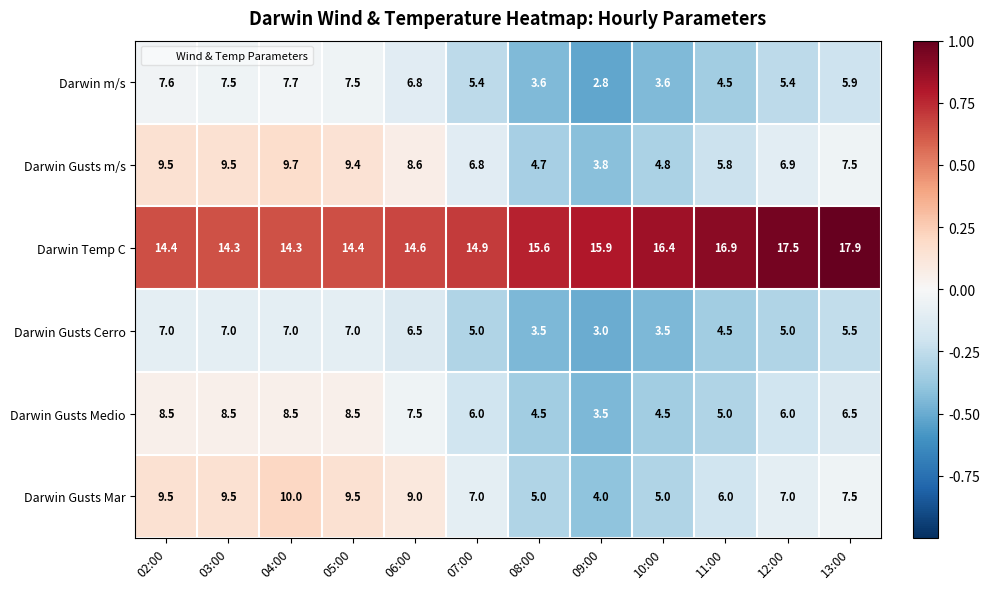

Where does the Darwin Gusts Cerro series first go above 5?

02:00